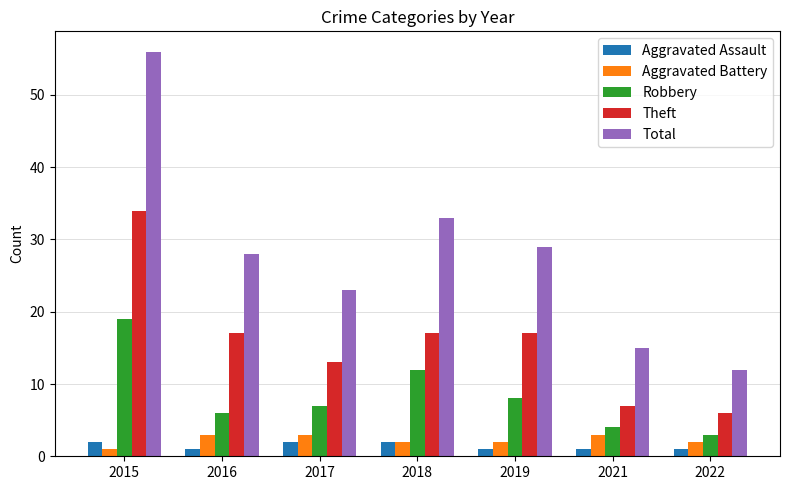

True or false: Robbery has a value of 3 at 2018.

False